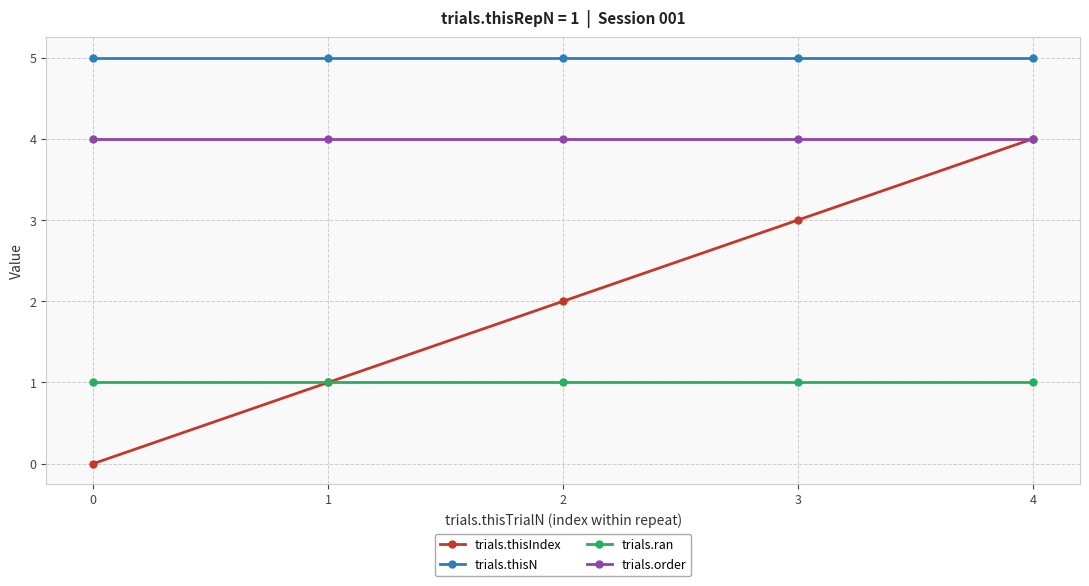

How many lines are shown in the chart?

4